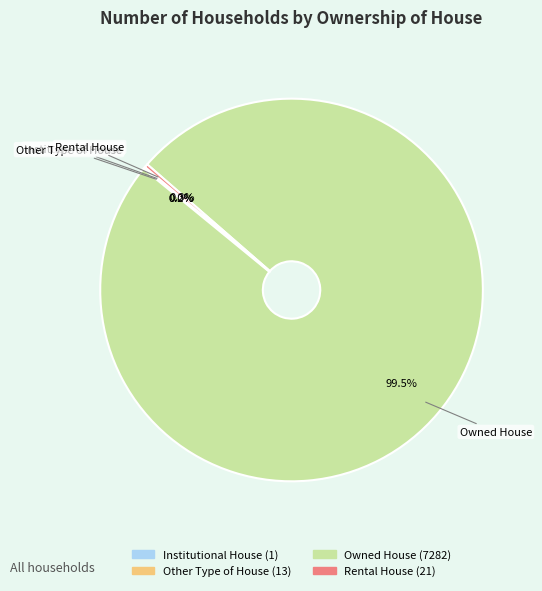

Which category has the biggest portion of the pie?

Owned House